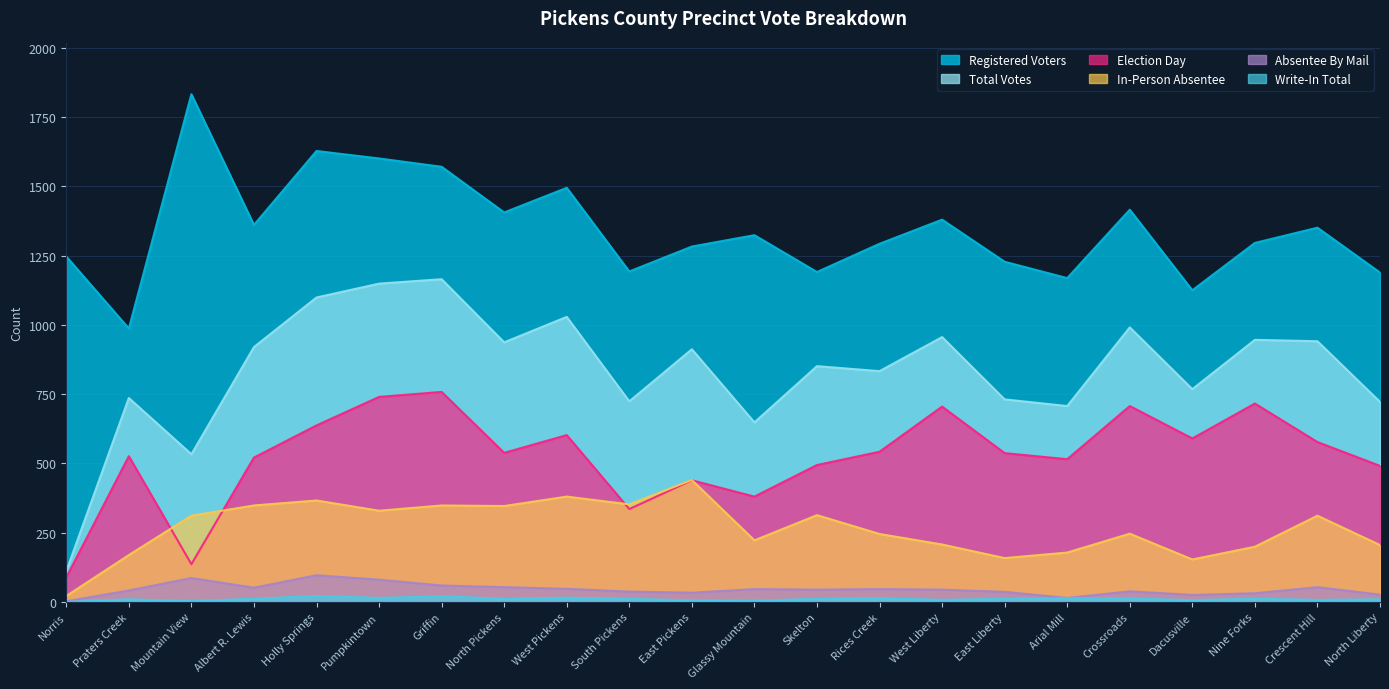

True or false: Write-In Total and Registered Voters intersect in this chart.

False